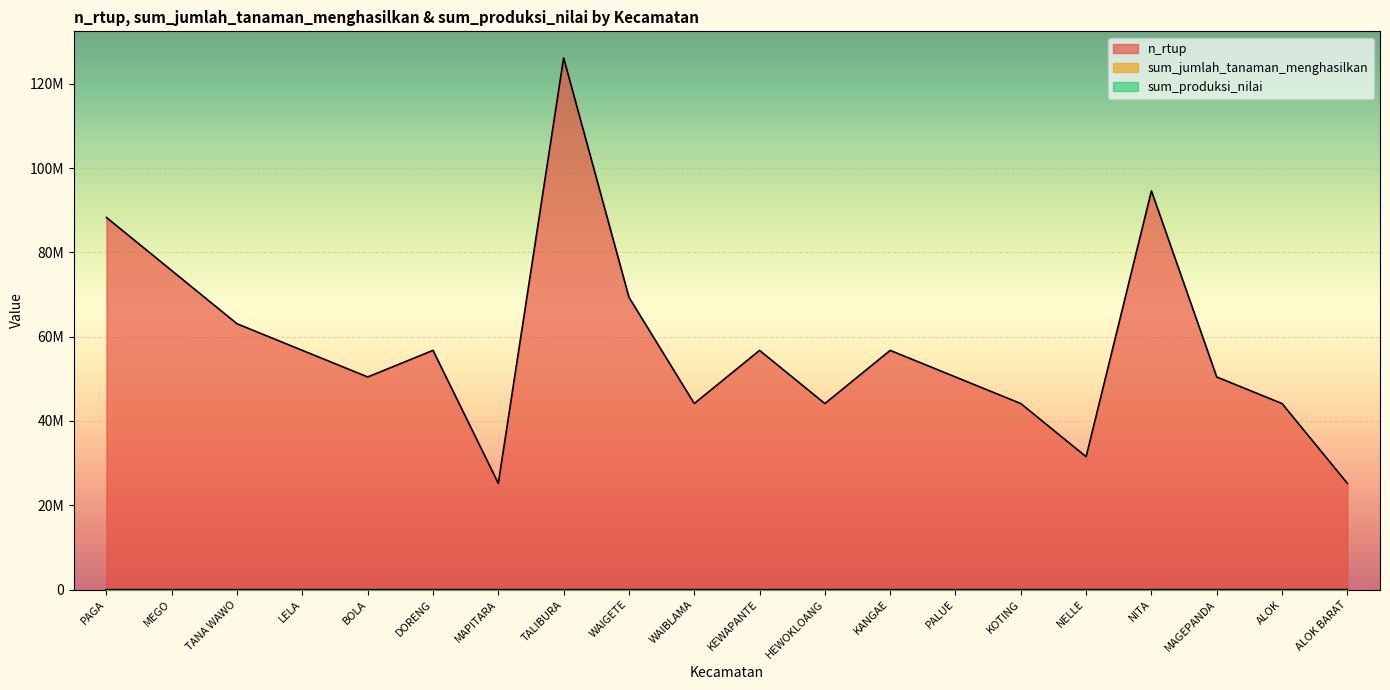

Reading right to left, extract all data points from this chart.

n_rtup: ALOK BARAT=25222646	ALOK=44139669	MAGEPANDA=50445396	NITA=94584585	NELLE=31527775	KOTING=44138927	PALUE=50444548	KANGAE=56750193	HEWOKLOANG=44139095	KEWAPANTE=56750337	WAIBLAMA=44139207	WAIGETE=69361710	TALIBURA=126115066	MAPITARA=25223118	DORENG=56752074	BOLA=50446356	LELA=56752227	TANA WAWO=63058125	MEGO=75669882	PAGA=88279865
sum_produksi_nilai: ALOK BARAT=0	ALOK=0	MAGEPANDA=0	NITA=50	NELLE=0	KOTING=0	PALUE=0	KANGAE=0	HEWOKLOANG=0	KEWAPANTE=0	WAIBLAMA=0	WAIGETE=0	TALIBURA=0	MAPITARA=0	DORENG=0	BOLA=0	LELA=0	TANA WAWO=0	MEGO=0	PAGA=0